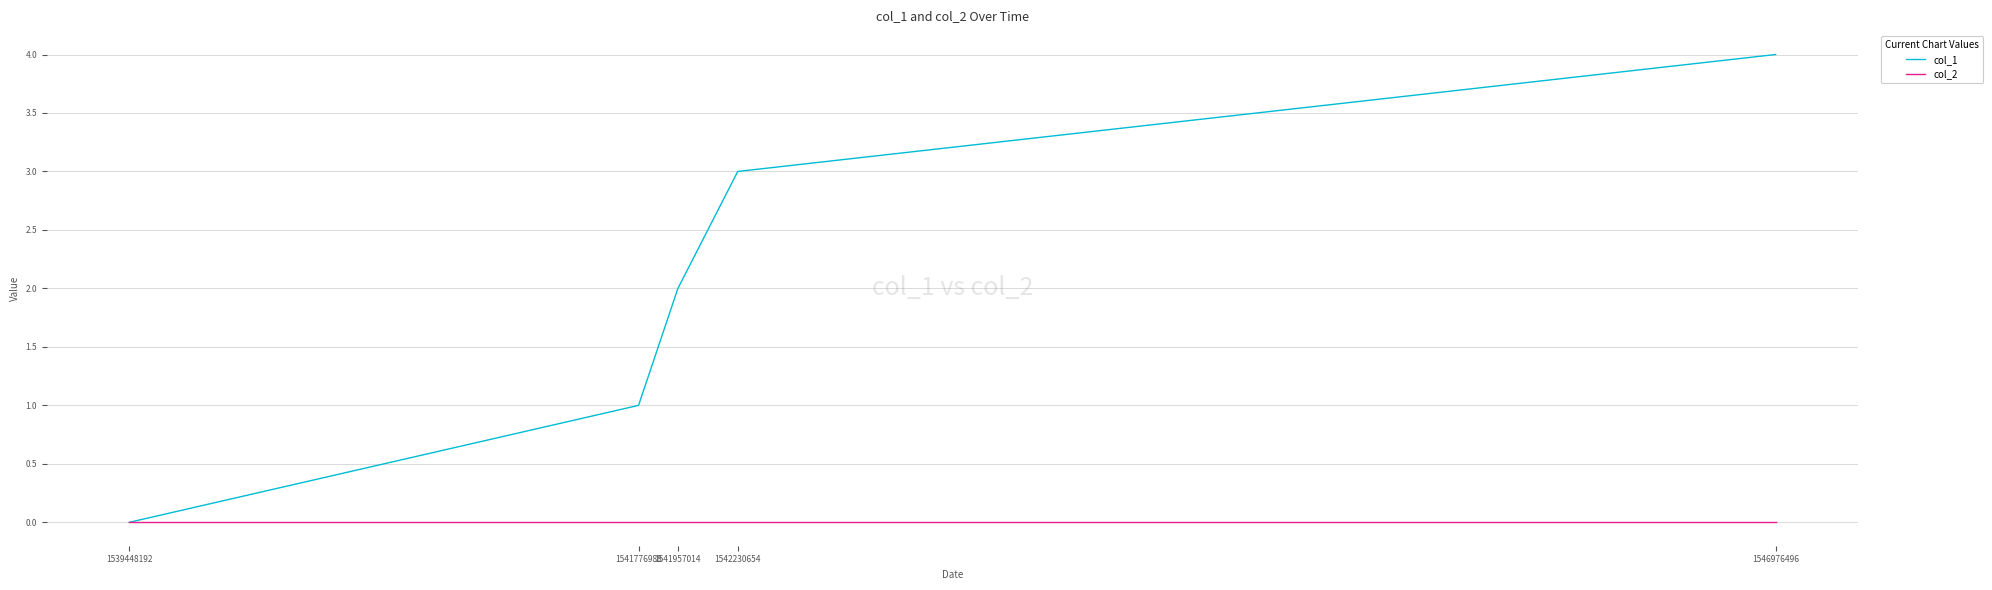

Which series changed the most between 1541957014 and 1542230654?

col_1